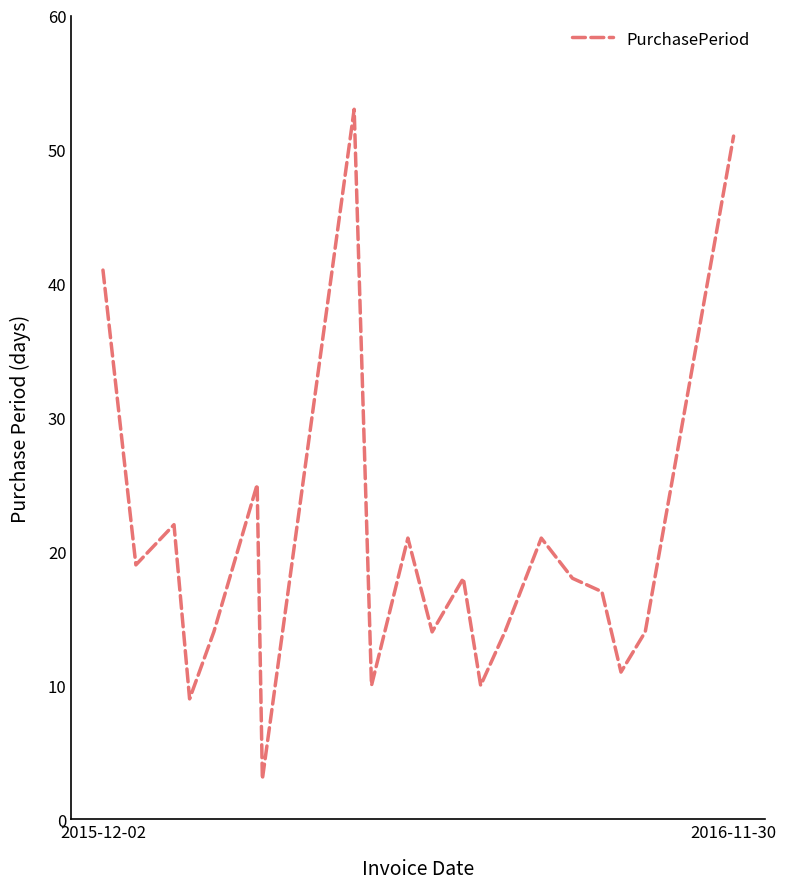

Does the chart have visible grid lines?

No